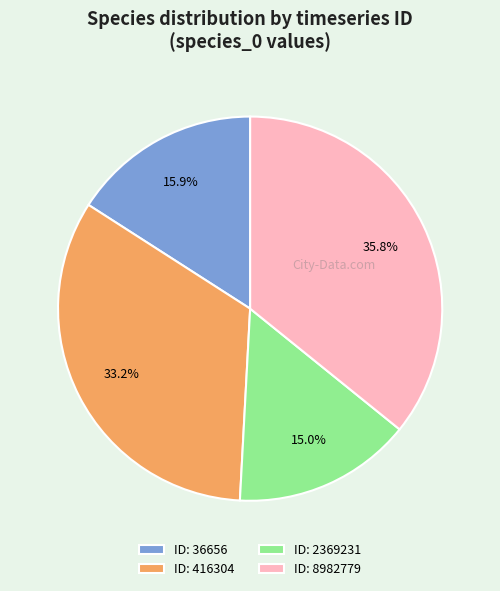

Rank the categories by value from highest to lowest.

ID: 8982779, ID: 416304, ID: 36656, ID: 2369231